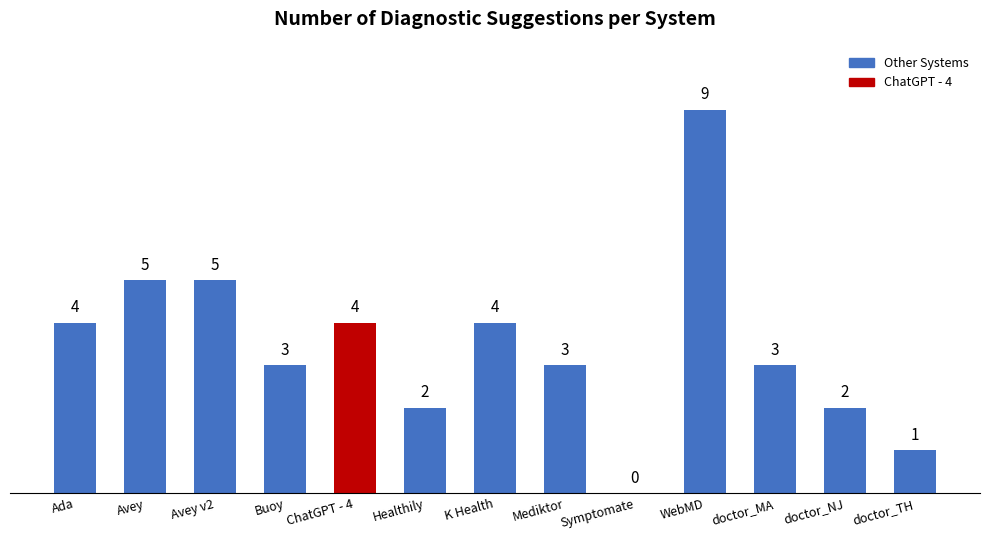

The chart shows a value of 4 at WebMD. True or false?

False